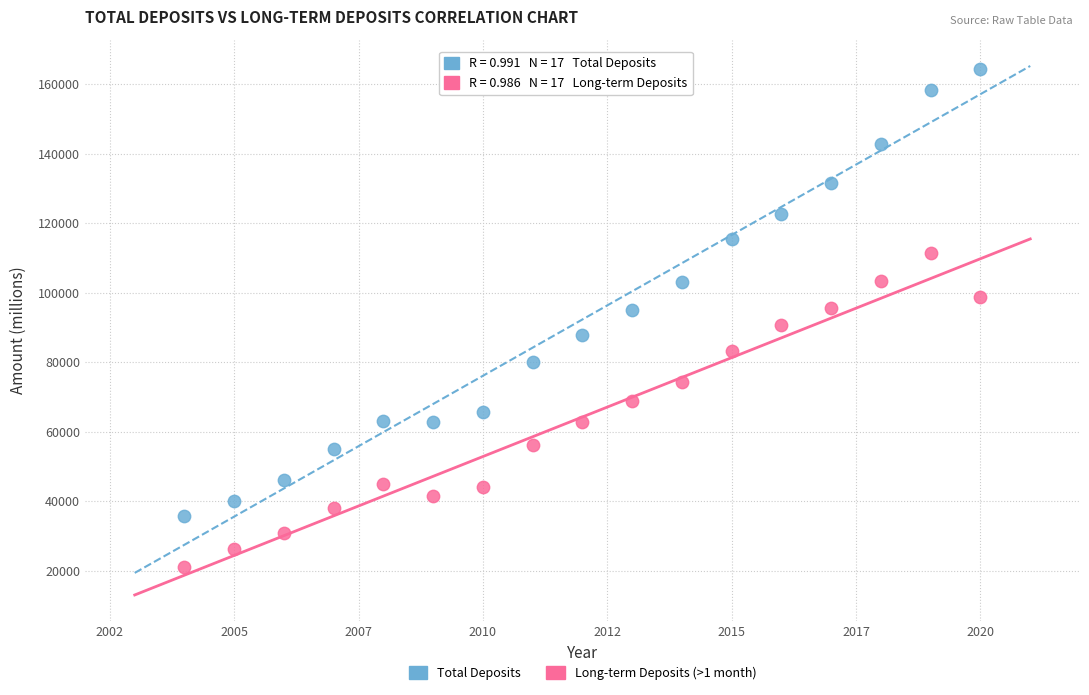

What are all the series names shown in the legend?

Total Deposits, Long-term Deposits (>1 month)